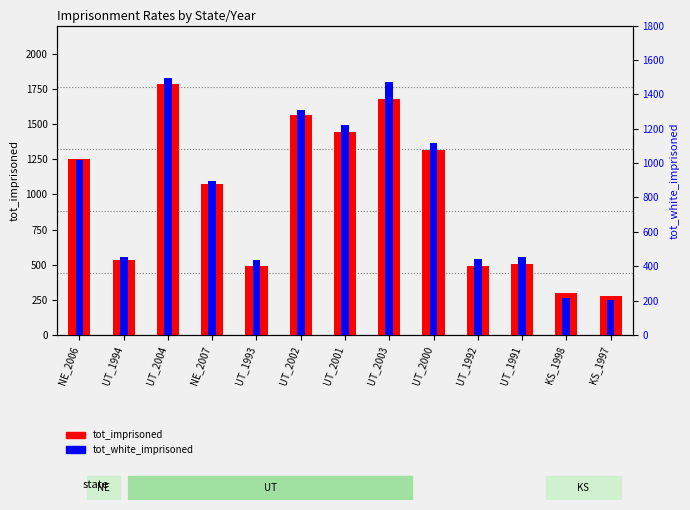

What position from the right is UT_2000?

5